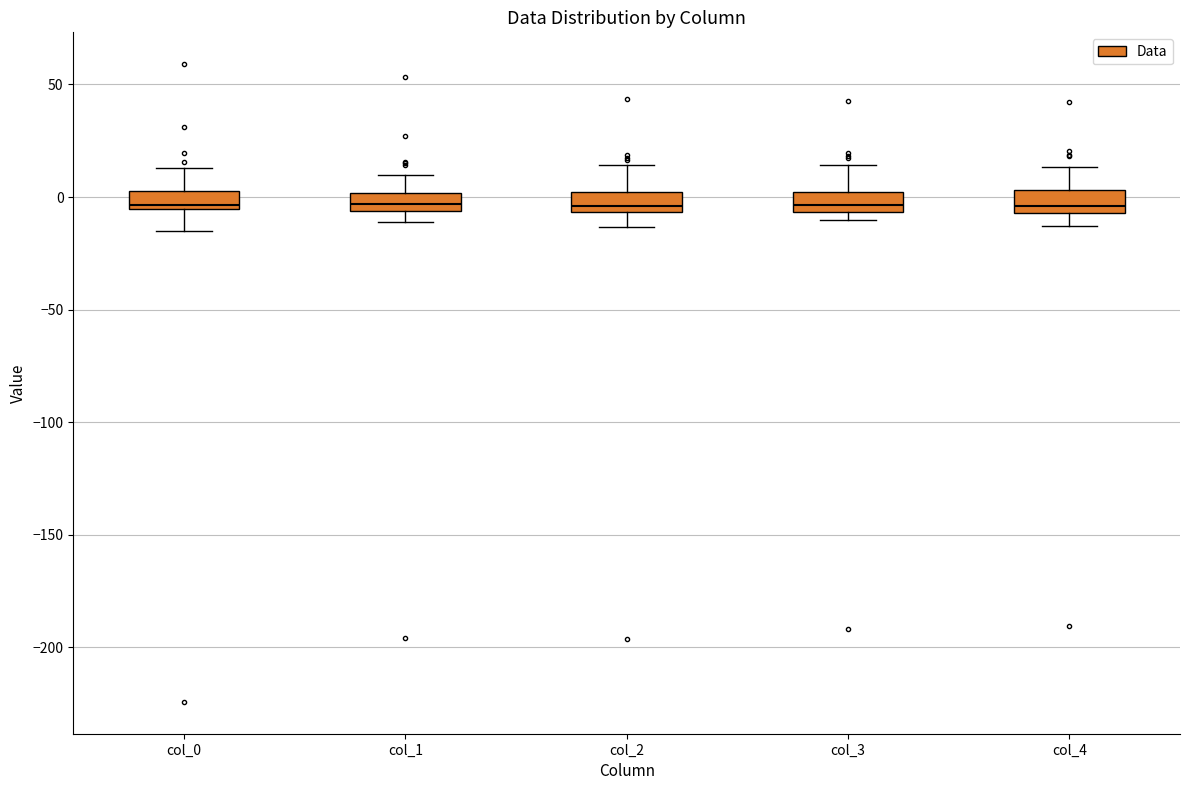

Reading left to right, transcribe this box plot: for each box, give where its median line is, the range the box spans, and where its two whiskers end, as read against the y-axis. The values are not printed on the chart, so give them approximately, as read against the axis.

col_0: median -5 (just above the box's lower edge), box -5 to 5, whiskers -15 to 15
col_1: median -5 (inside the box), box -5 to 0, whiskers -10 to 10
col_2: median -5 (just above the box's lower edge), box -5 to 0, whiskers -15 to 15
col_3: median -5 (just above the box's lower edge), box -5 to 0, whiskers -10 to 15
col_4: median -5 (just above the box's lower edge), box -5 to 5, whiskers -15 to 15